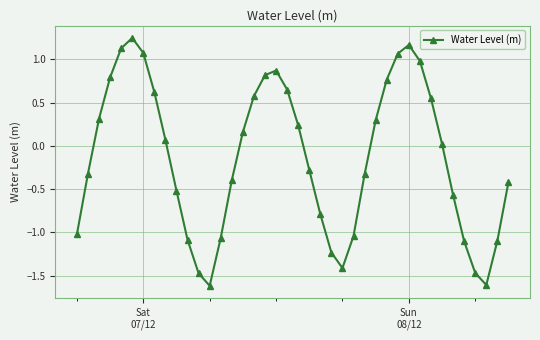

How many points are higher than both their immediate neighbors (excluding endpoints)?

3